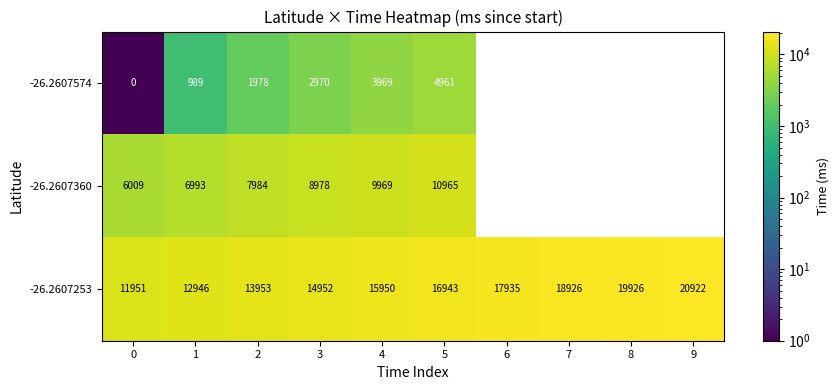

What is the spread (max minus min) of values at 1?

11957